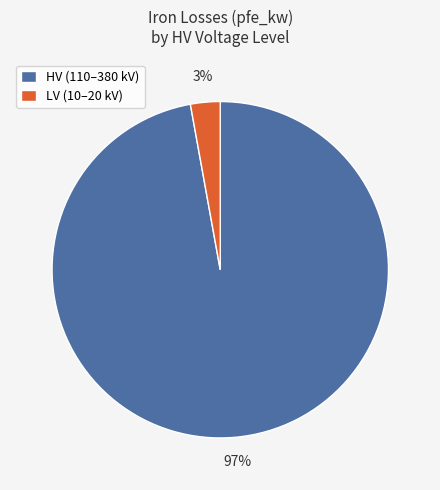

Is LV (10–20 kV) the majority of the pie?

No